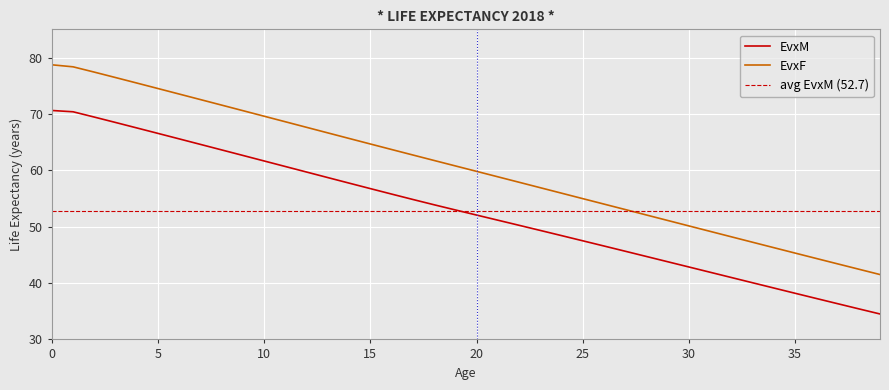

Reading right to left, extract all data points from this chart.

EvxM: 34.5	35.4	36.3	37.3	38.2	39.1	40.0	41.0	41.9	42.8	43.8	44.7	45.6	46.6	47.5	48.4	49.3	50.2	51.2	52.1	53.0	53.9	54.8	55.8	56.7	57.7	58.7	59.7	60.7	61.6	62.6	63.6	64.6	65.6	66.5	67.5	68.5	69.4	70.4	70.6
EvxF: 41.5	42.5	43.4	44.4	45.3	46.3	47.2	48.2	49.2	50.1	51.1	52.1	53.0	54.0	55.0	55.9	56.9	57.9	58.8	59.8	60.8	61.7	62.7	63.7	64.7	65.6	66.6	67.6	68.6	69.6	70.6	71.6	72.5	73.5	74.5	75.5	76.4	77.4	78.4	78.7